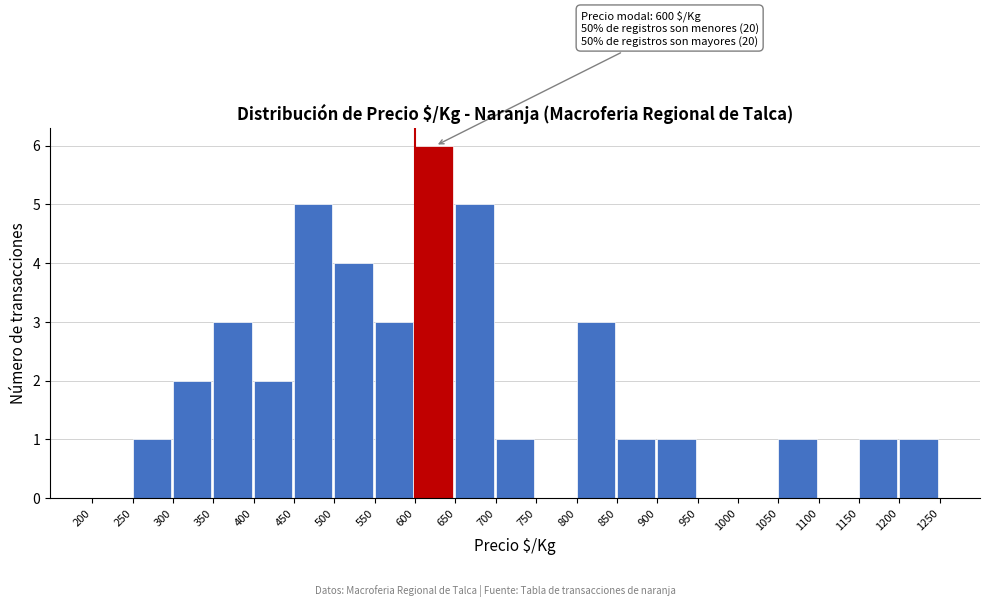

Which range on the x-axis has the tallest bar?

600 to 650